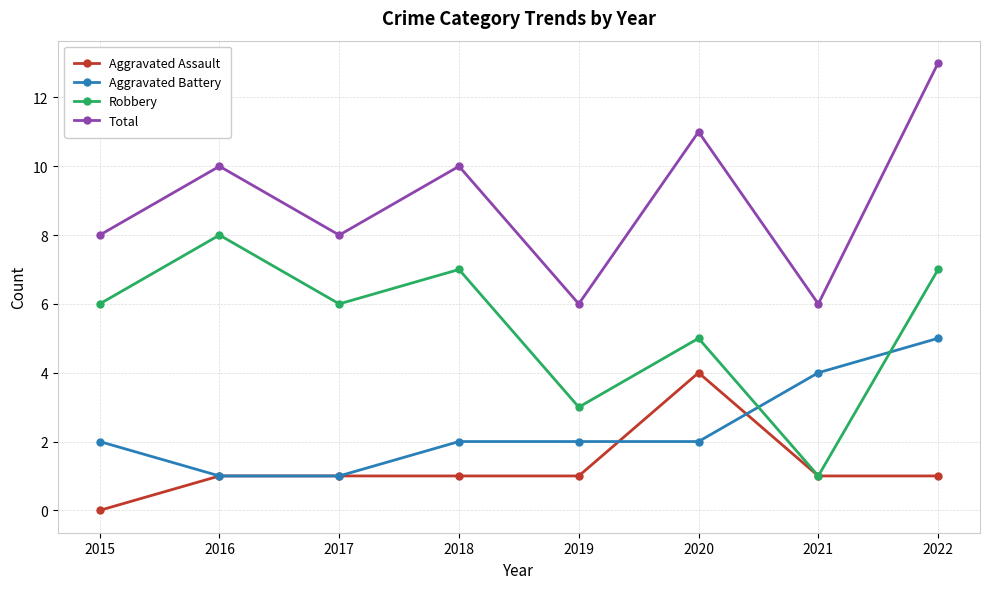

True or false: Aggravated Battery has more than 2 points higher than both neighbors.

False